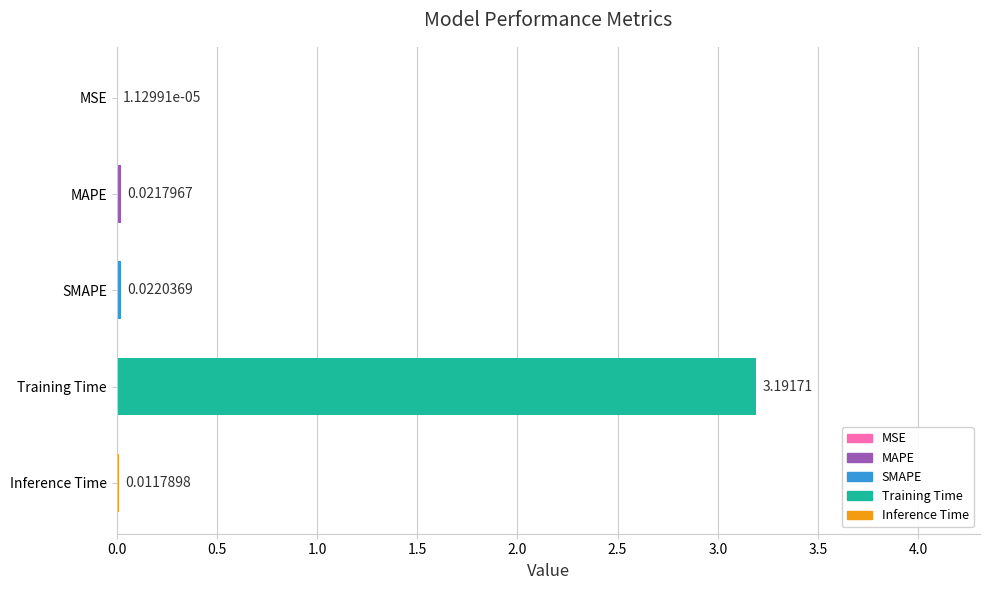

At which label is the value closest to 1?

SMAPE